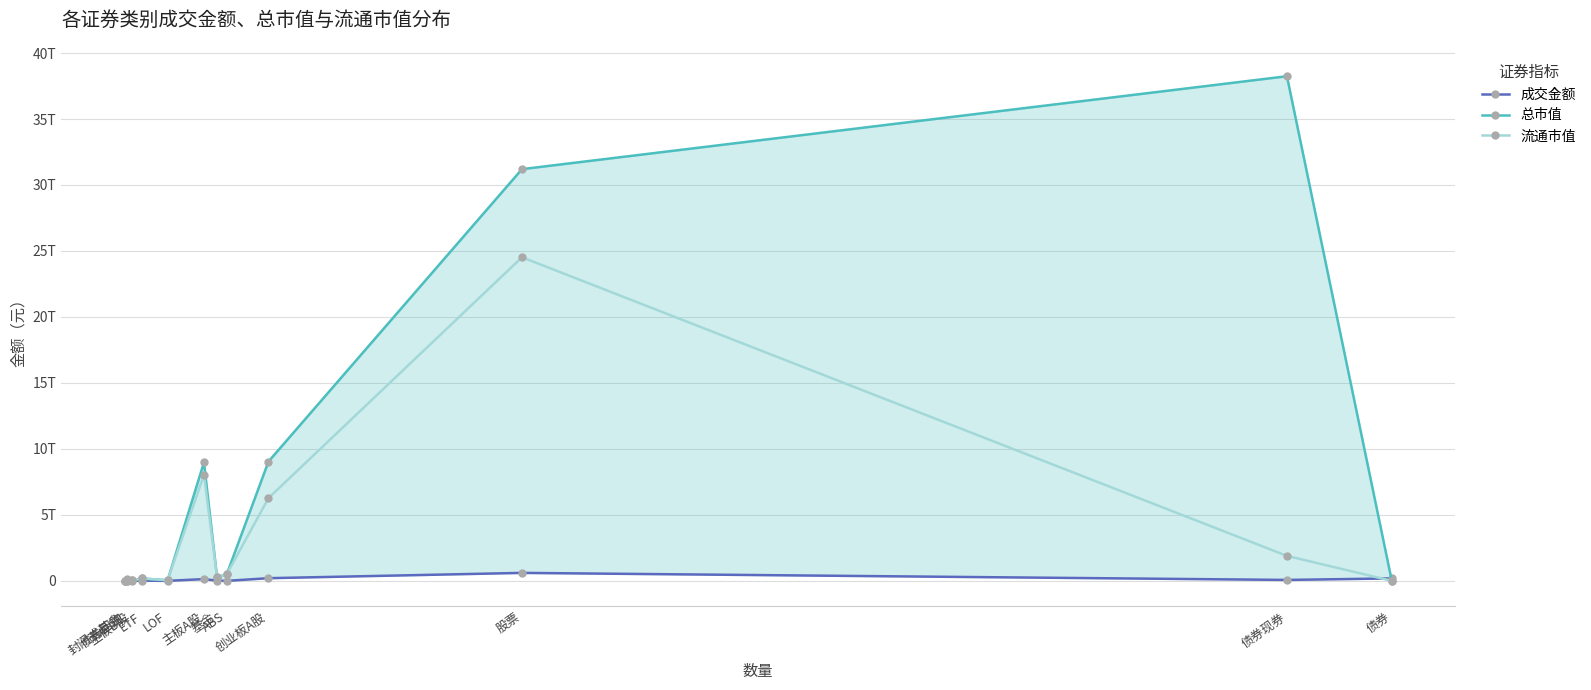

What position from the left is ABS?

8